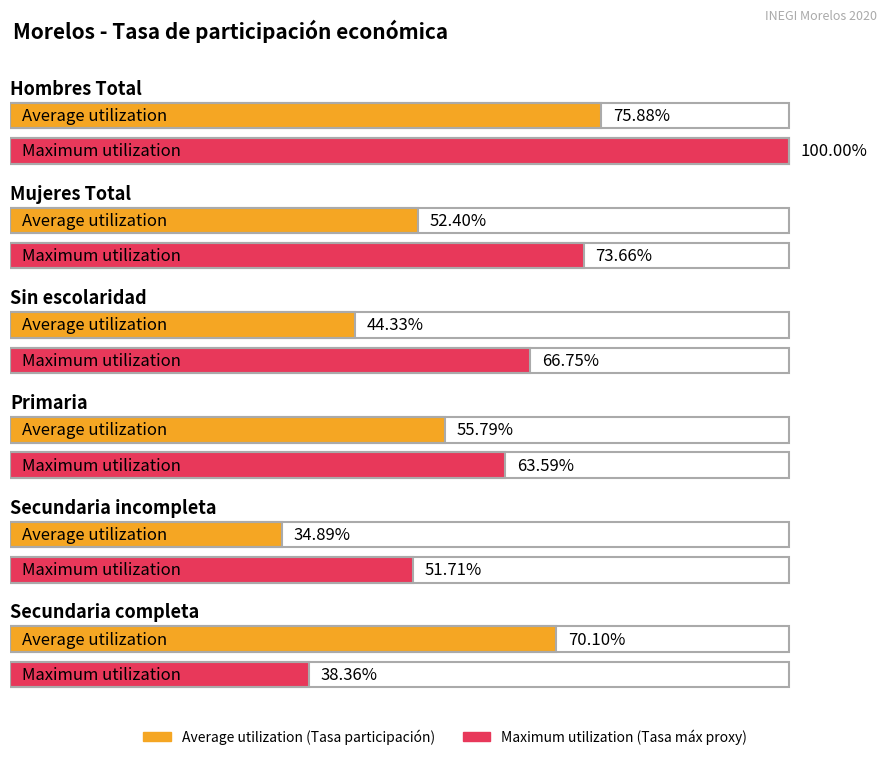

Reading left to right, extract all data points from this chart.

Average utilization: 75.9	52.4	44.3	55.8	34.9	70.1
Maximum utilization: 100.0	73.7	66.7	63.6	51.7	38.4